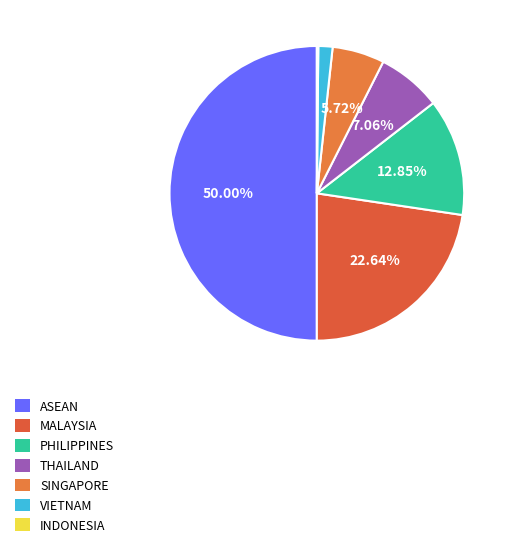

What percentage is the MALAYSIA slice, to the nearest percent?

23%